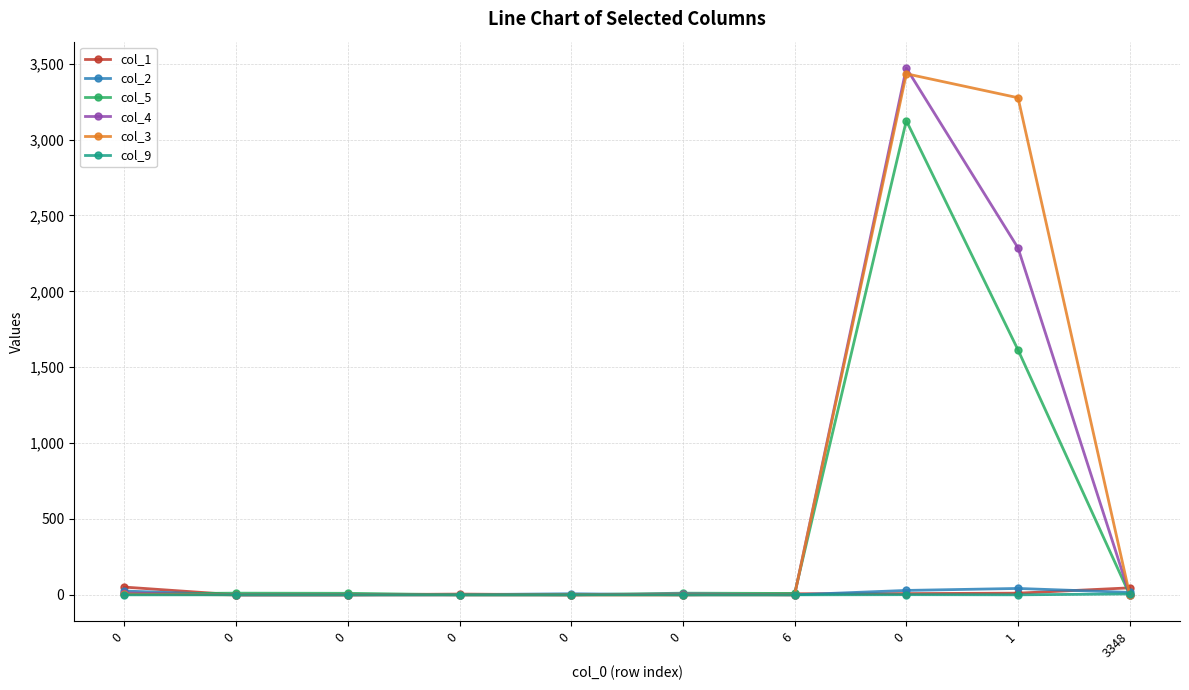

After their last crossing, which series has the higher values: col_1 or col_5?

col_1